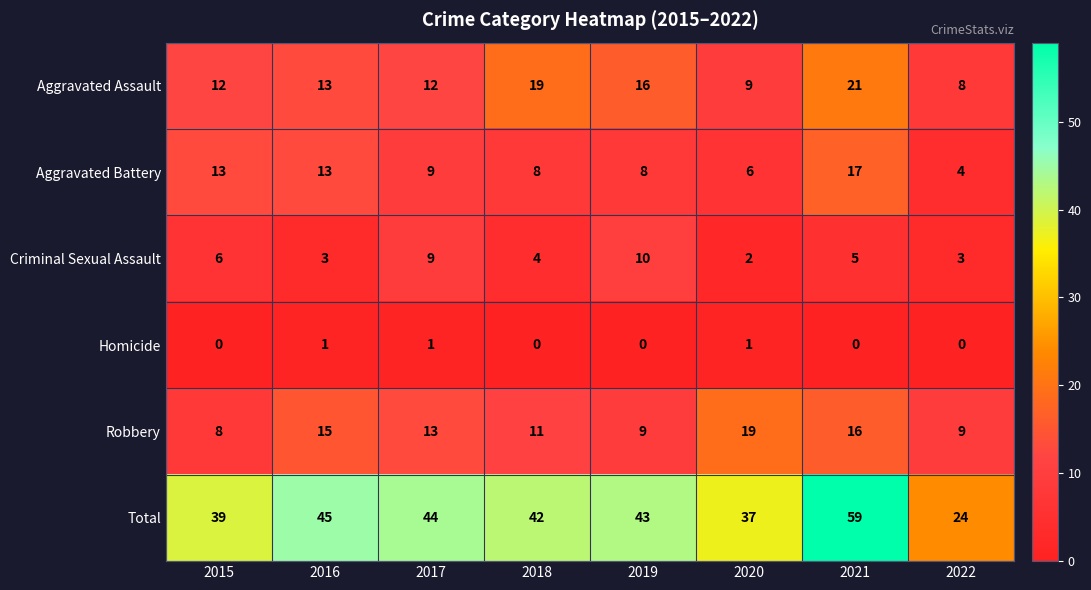

Is the value of Criminal Sexual Assault at 2022 greater than the value of Homicide at 2019?

Yes